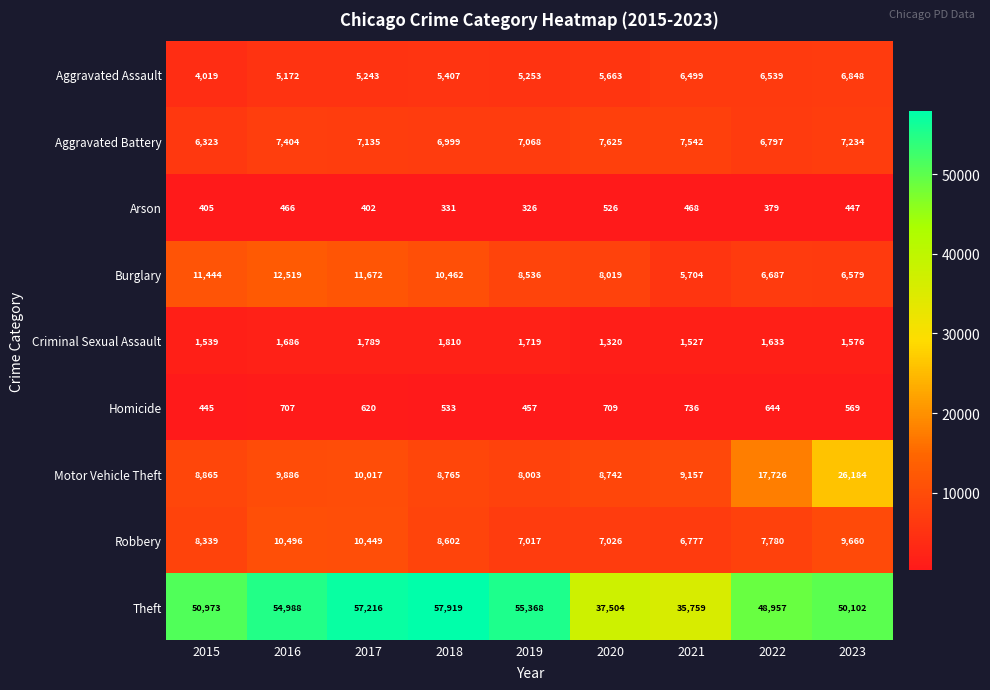

What is the difference between the maximum and minimum values in the Theft series?

22160